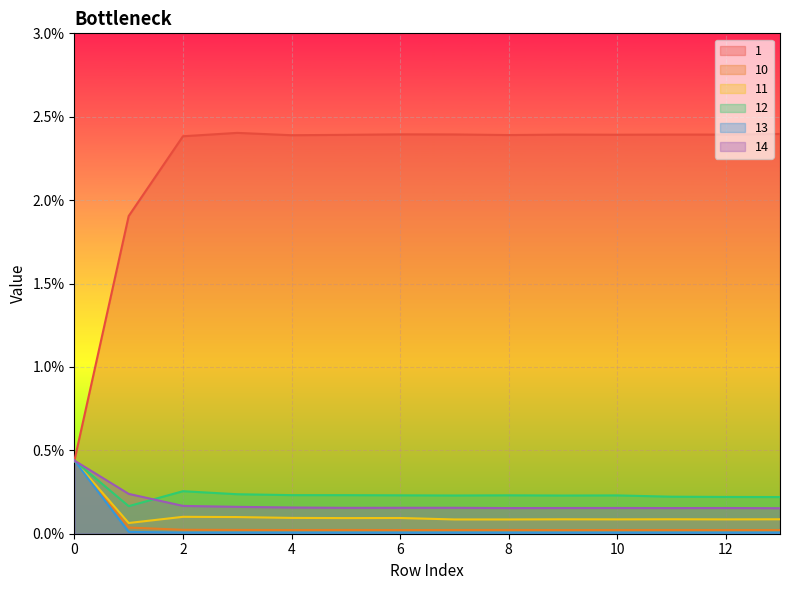

The value of 13 at 6 is 0.0. True or false?

False